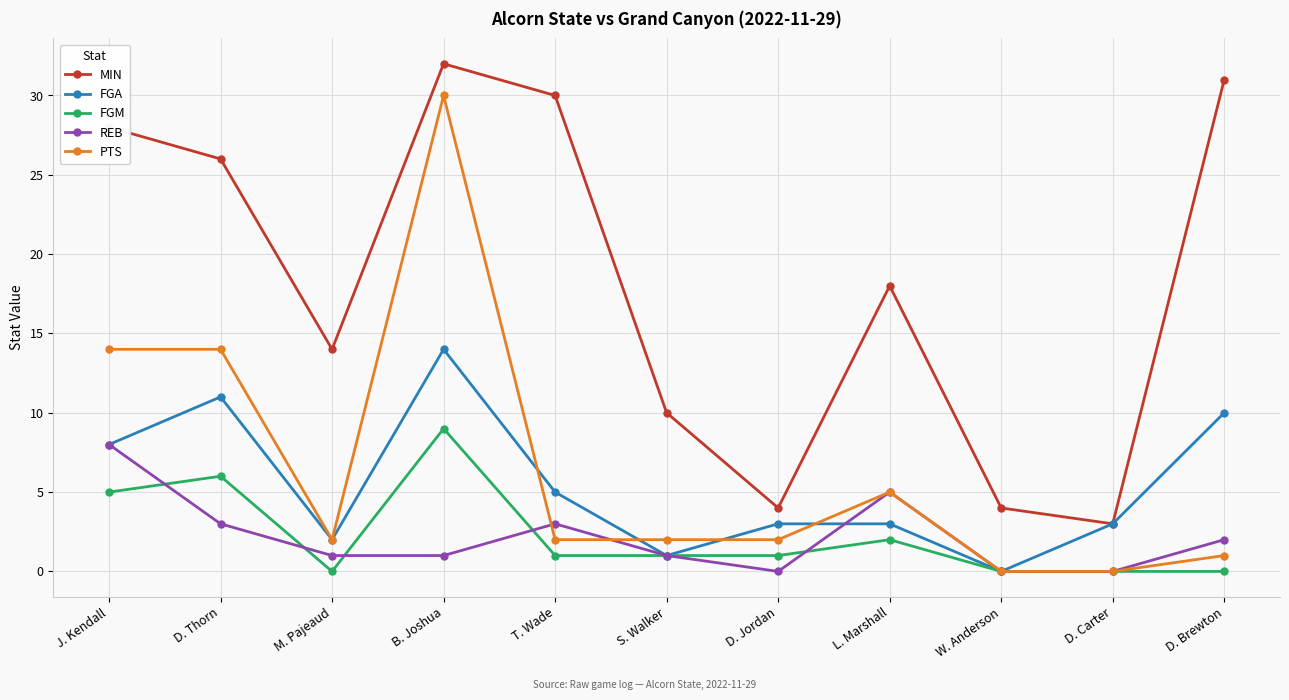

How many data points in MIN are less than 18?

5